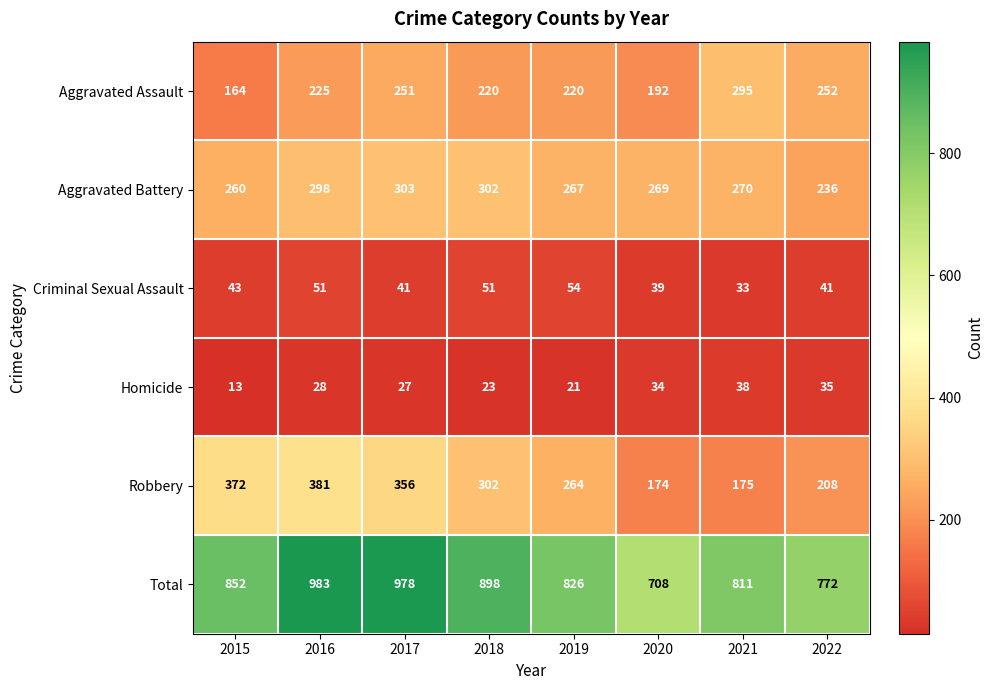

Which label corresponds to the smallest value in the chart?

2015